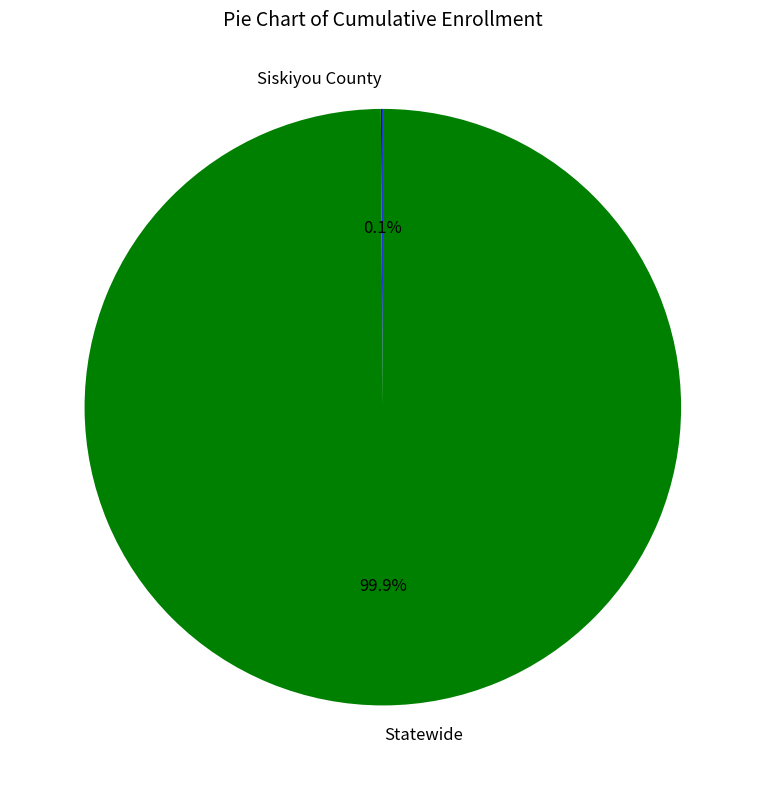

What is the largest slice in the pie chart?

Statewide